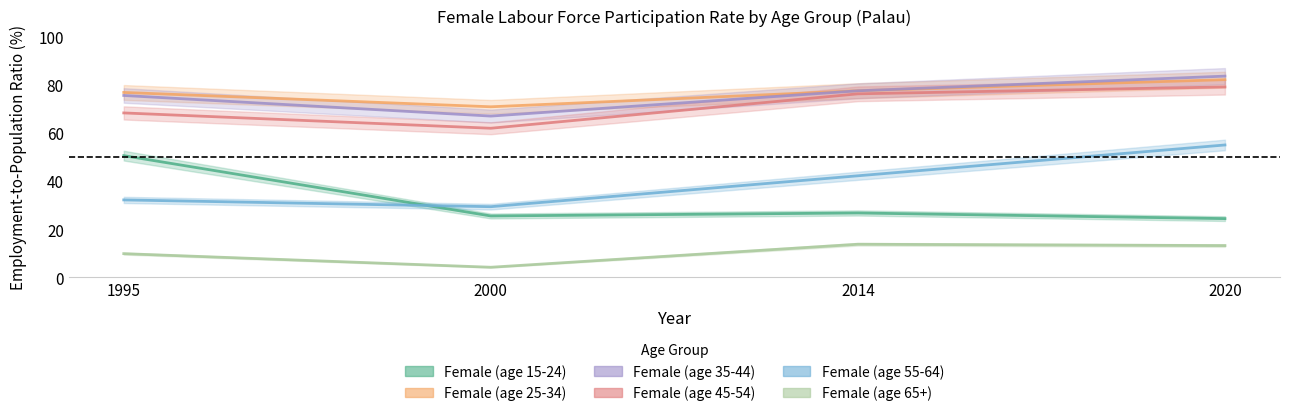

At 2020, list the series in order from smallest to largest.

Female (age 65+), Female (age 15-24), Female (age 55-64), Female (age 45-54), Female (age 25-34), Female (age 35-44)